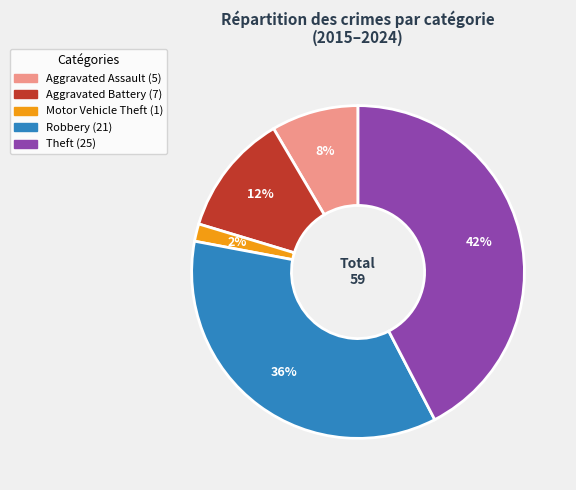

Which category has the smallest portion of the pie?

Motor Vehicle Theft